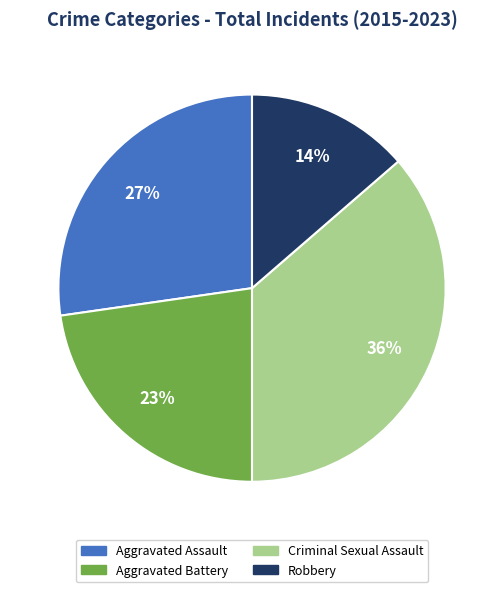

Is it true that Aggravated Battery is 23% of the pie?

True